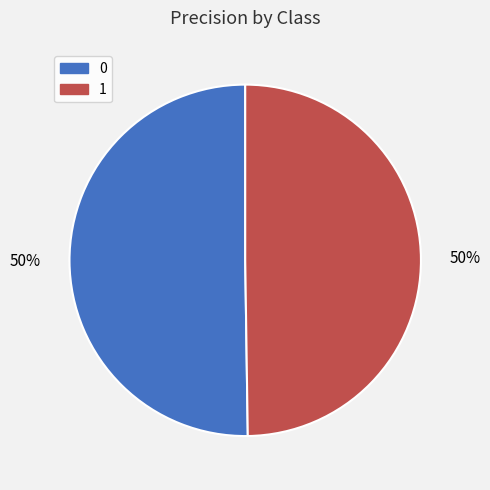

To the nearest percent, what percentage of the pie is 0?

50%